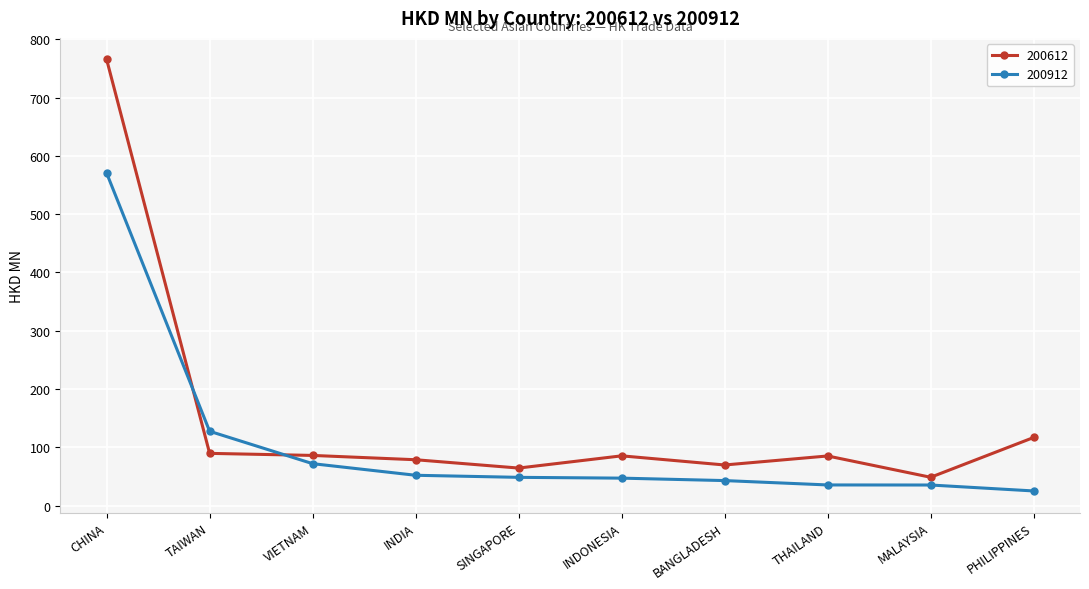

Does the chart display data point markers on the line(s)?

Yes